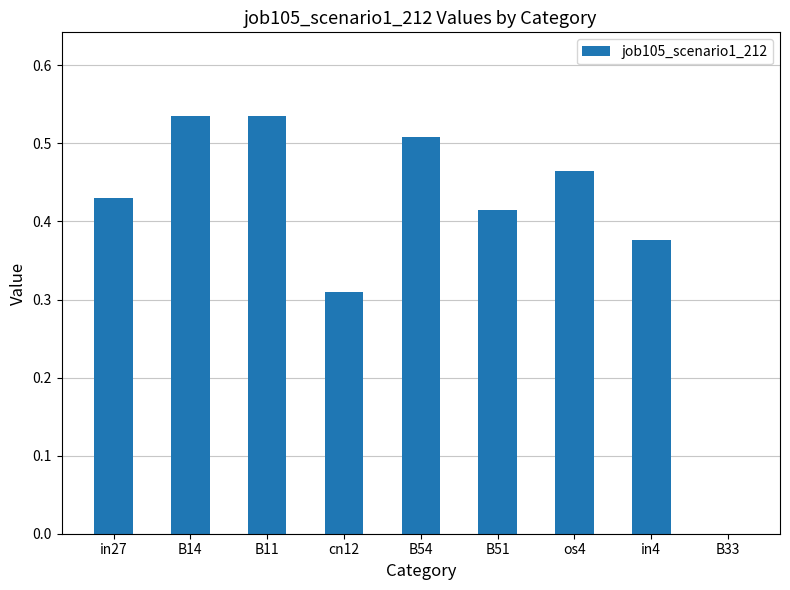

Between B54 and in4, which is larger?

B54